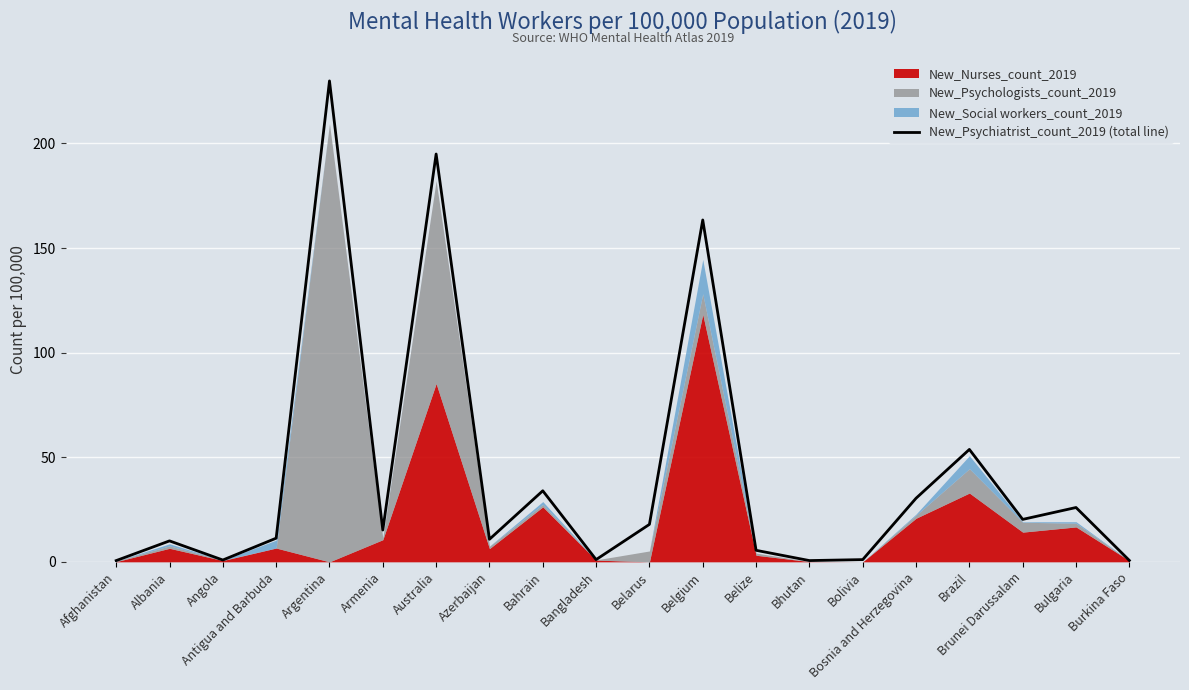

Which label corresponds to the largest value in the chart?

Argentina